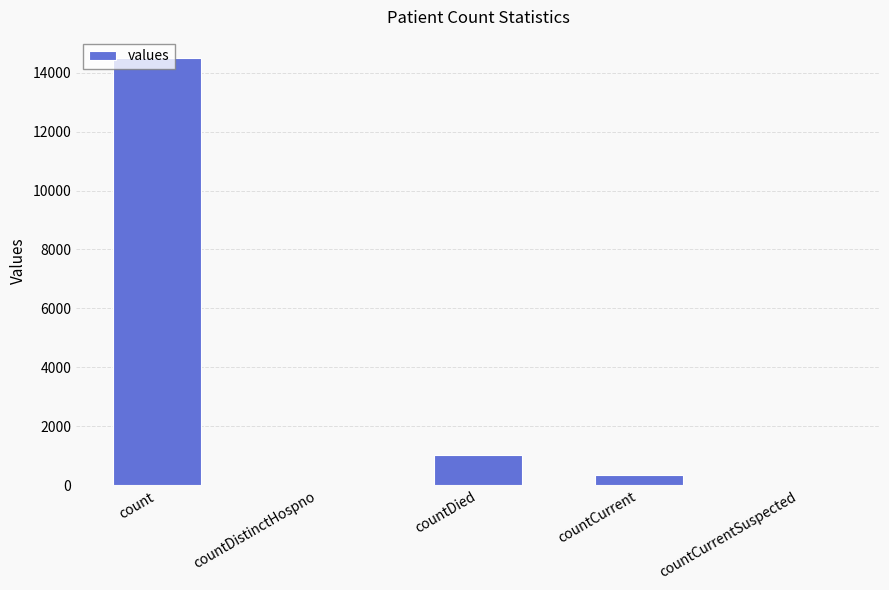

How many categories are shown in the chart?

5